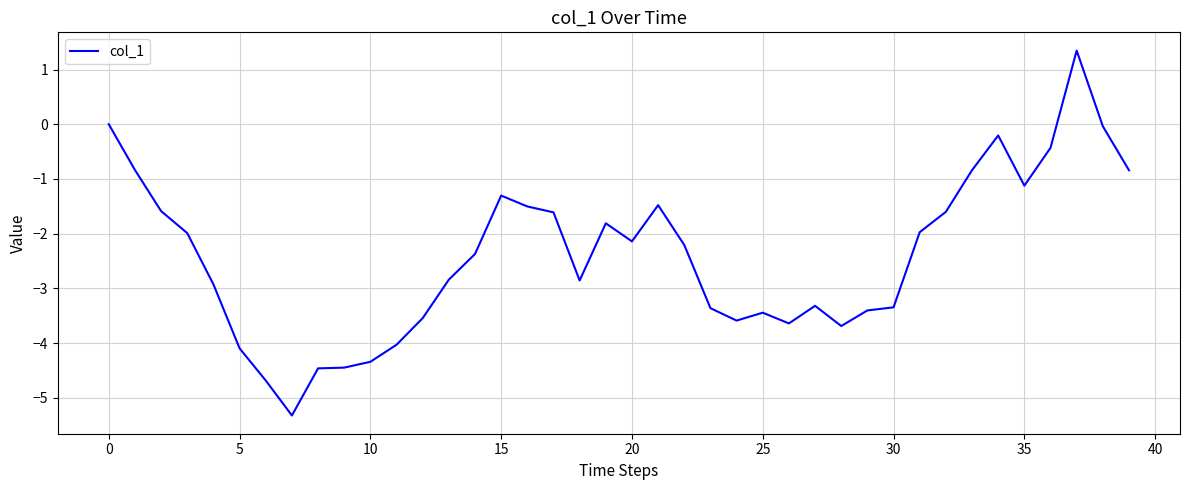

What is the greatest value displayed?

1.3